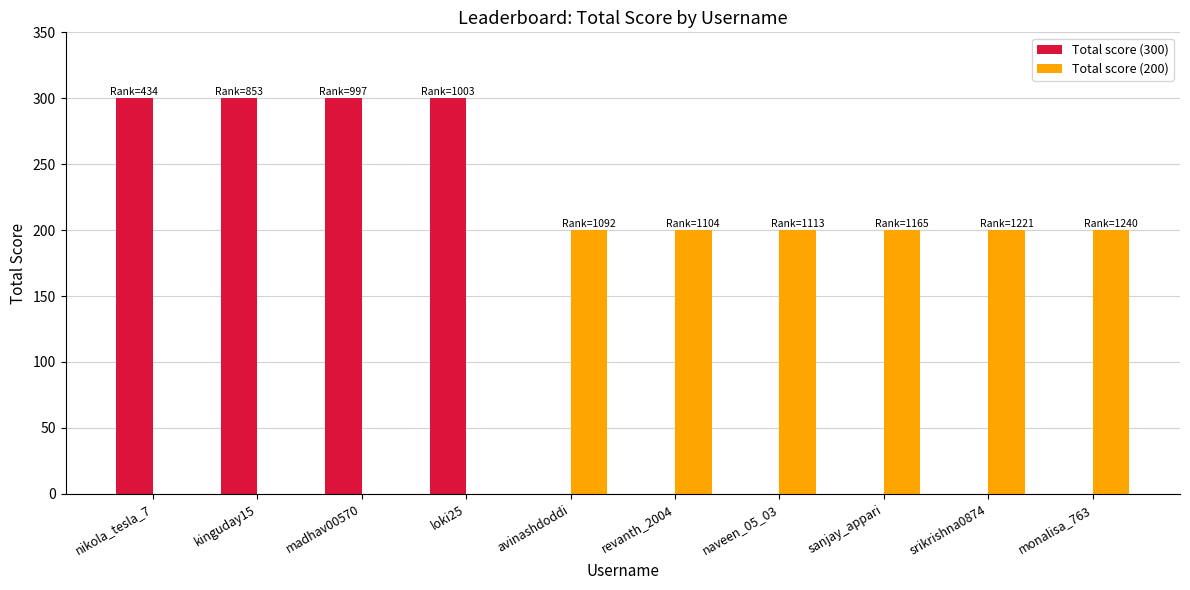

The Total score (200) series shows 200 at revanth_2004. True or false?

True